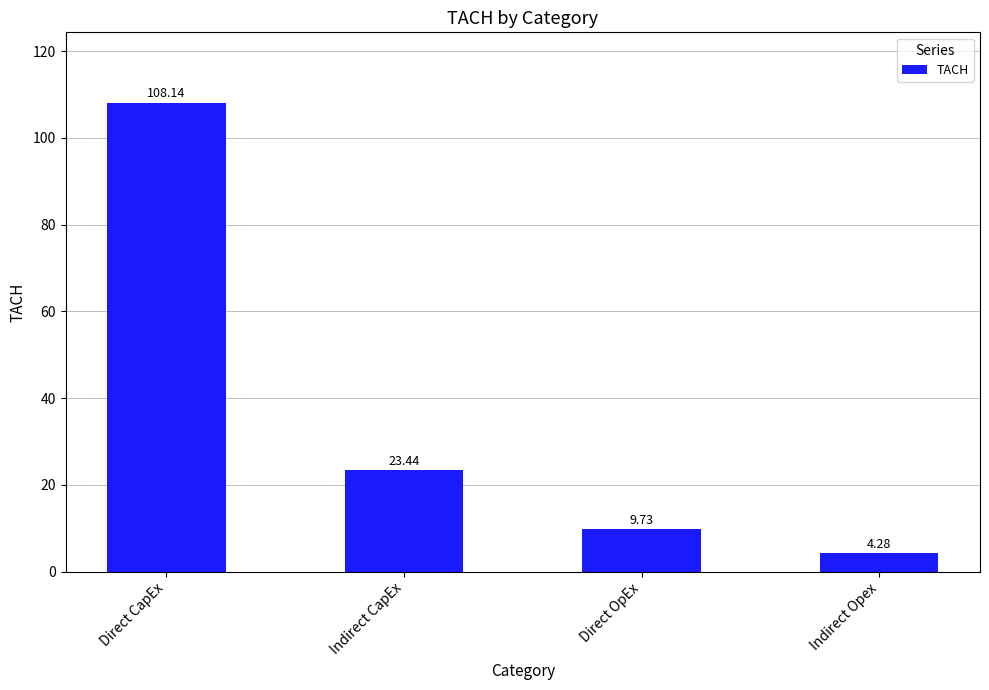

Reading right to left, transcribe all the data shown in this chart.

4.3	9.7	23.4	108.1